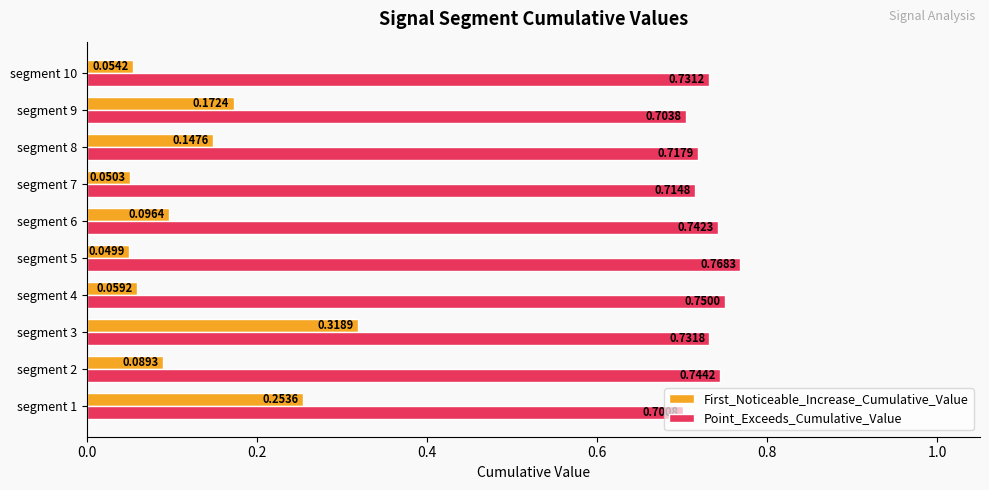

At how many categories does at least one series exceed 0?

10